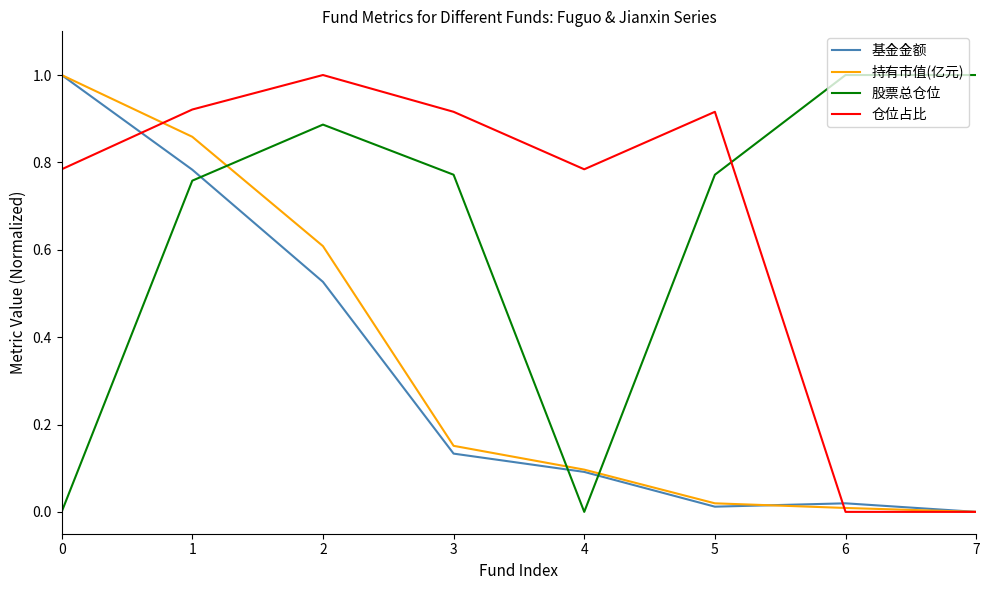

How many times do 基金金额 and 股票总仓位 cross each other?

3